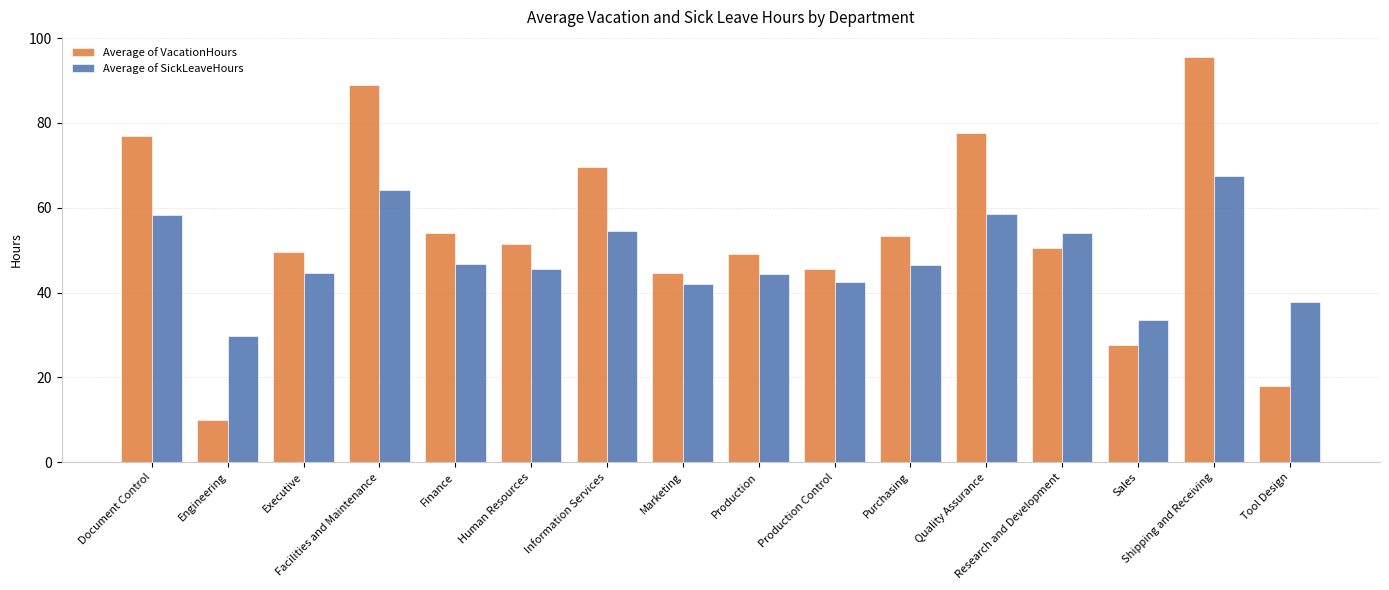

How many categories are shown in the chart?

16